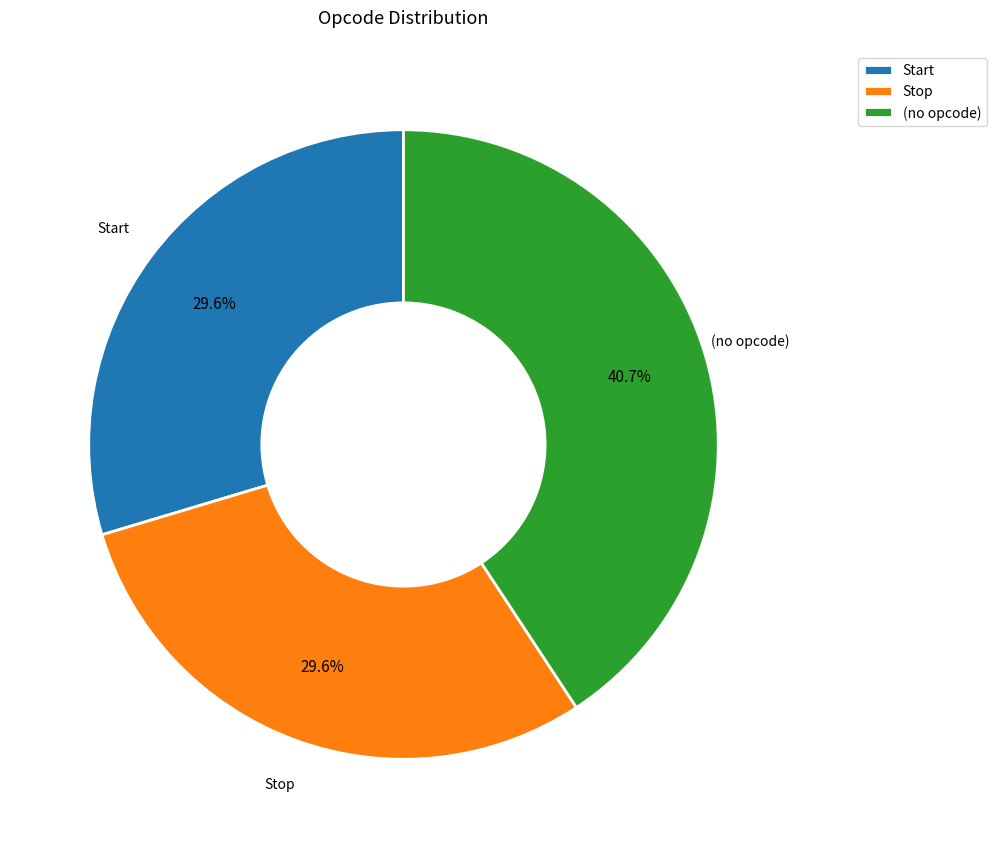

Combined, what portion of the pie is (no opcode) and Stop?

70.4%